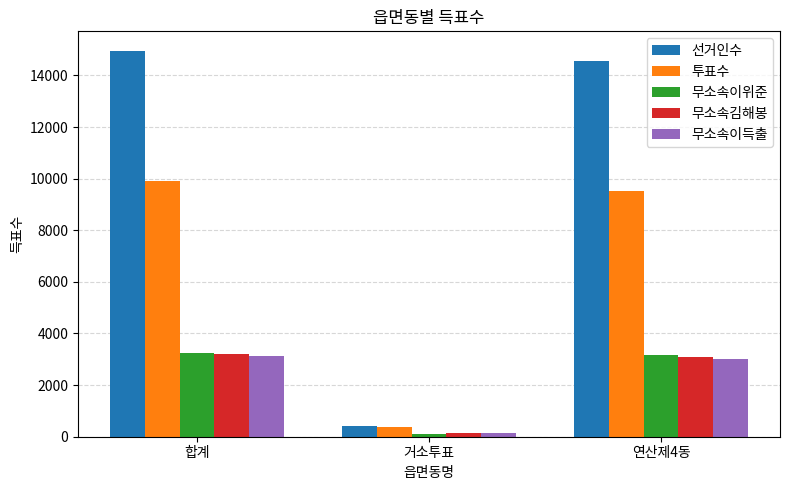

How many distinct data groups are displayed?

5